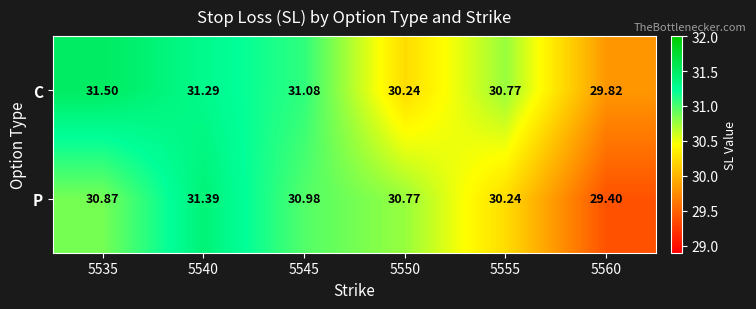

List the series in order of their overall mean, highest first.

C, P